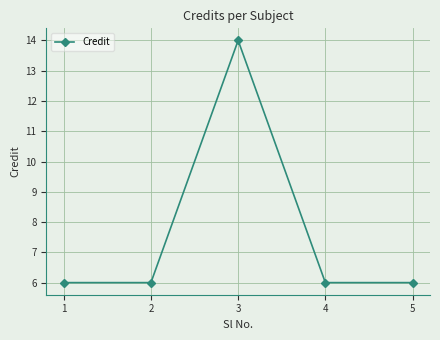

Approximately how many times larger is the value at 1 compared to 3?

0.4